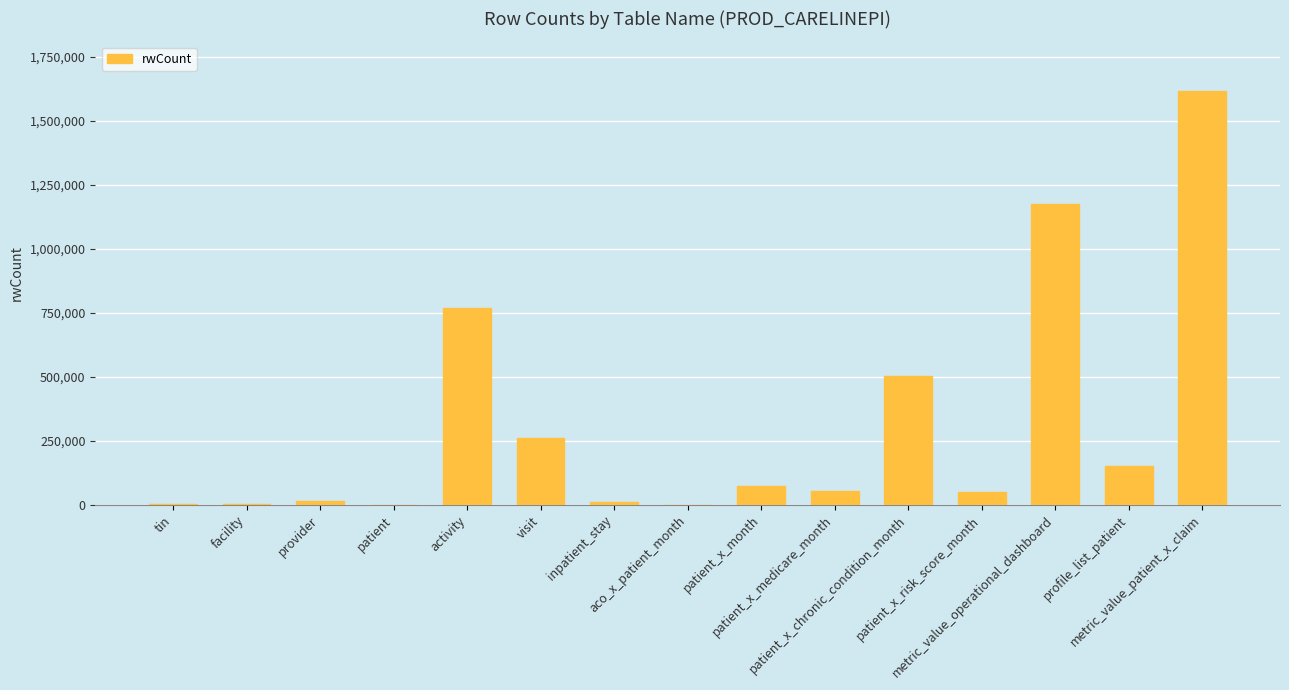

What is the change in value from activity to metric_value_patient_x_claim?

+848037